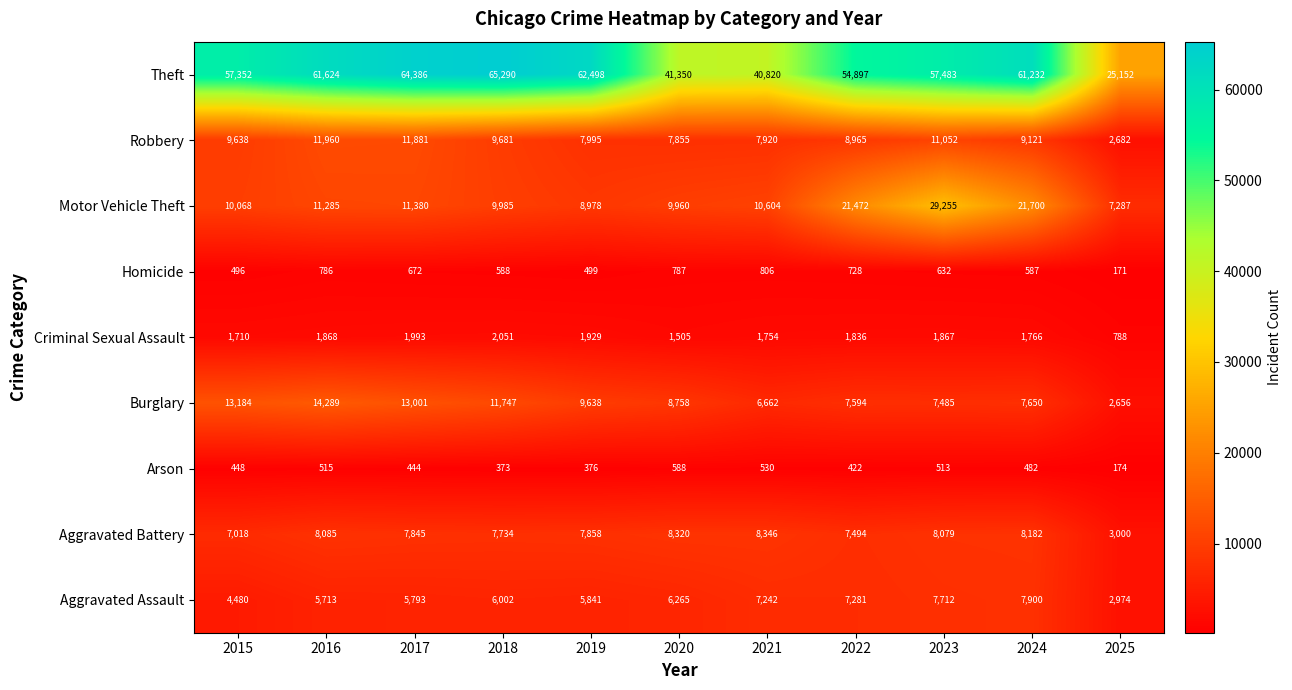

Rank the series at 2021 from highest to lowest value.

Theft, Motor Vehicle Theft, Aggravated Battery, Robbery, Aggravated Assault, Burglary, Criminal Sexual Assault, Homicide, Arson